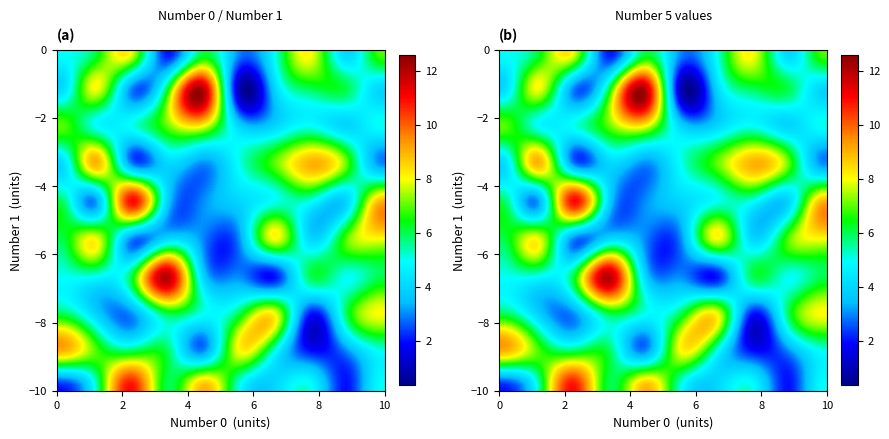

Between 4 and 7, which series saw the biggest shift?

1